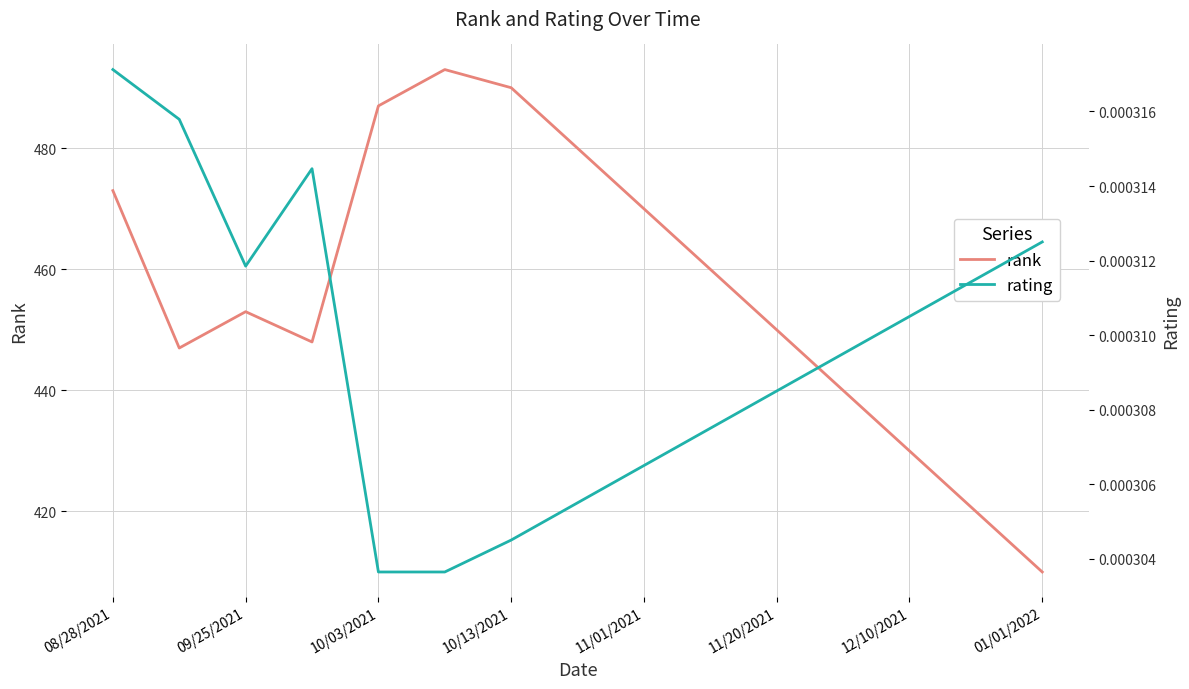

True or false: rating has more than 1 points higher than both neighbors.

False